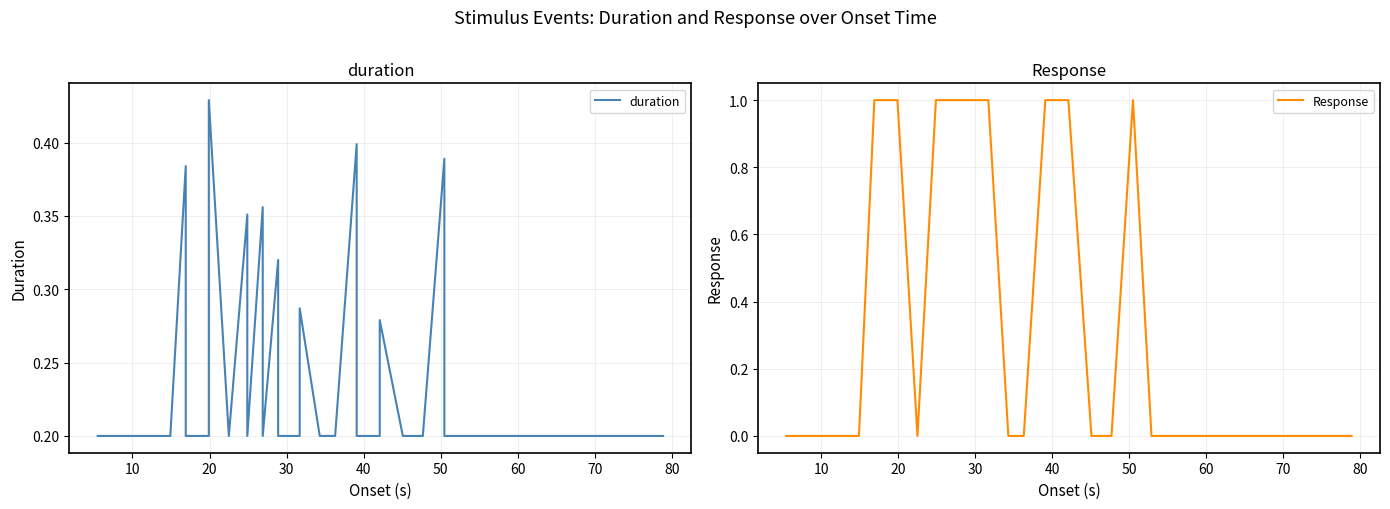

What is the label of the 36th point from the right?

40